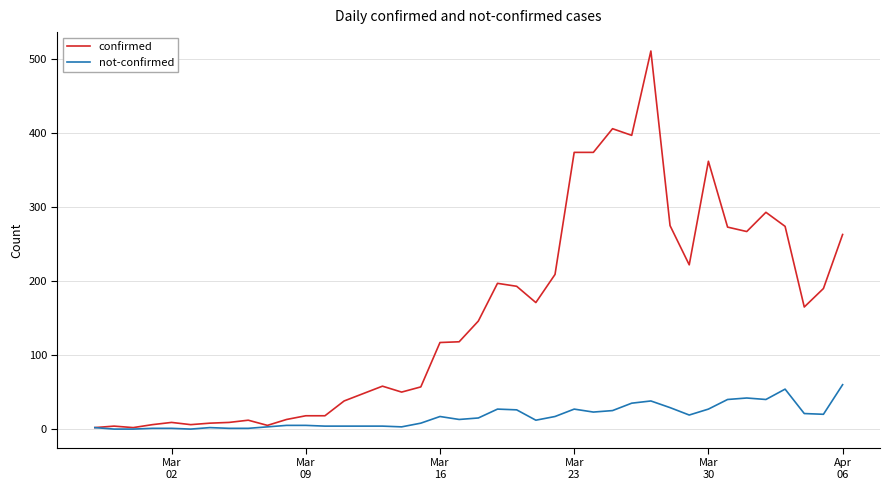

Which series has the widest spread of values?

confirmed